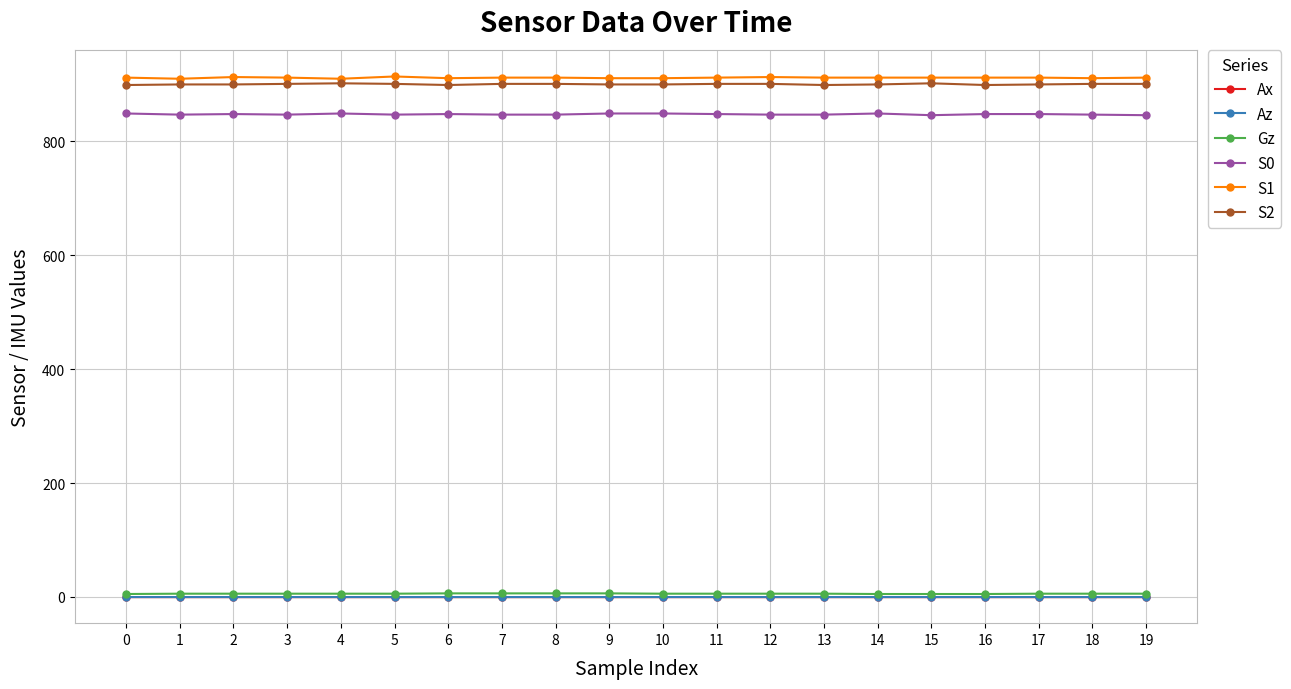

Count the number of categories in the chart.

20